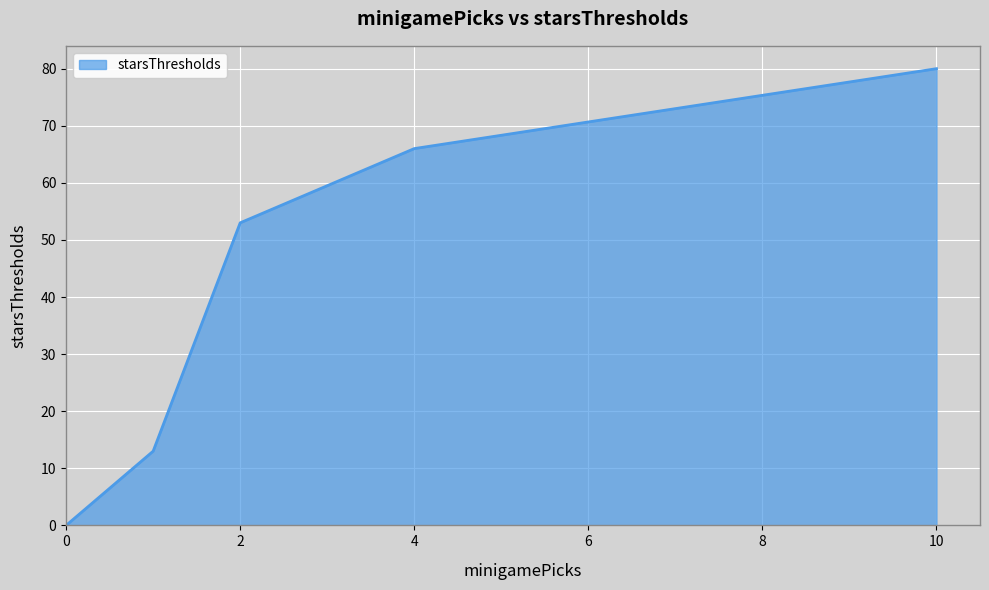

What is the difference between the maximum and minimum values?

80